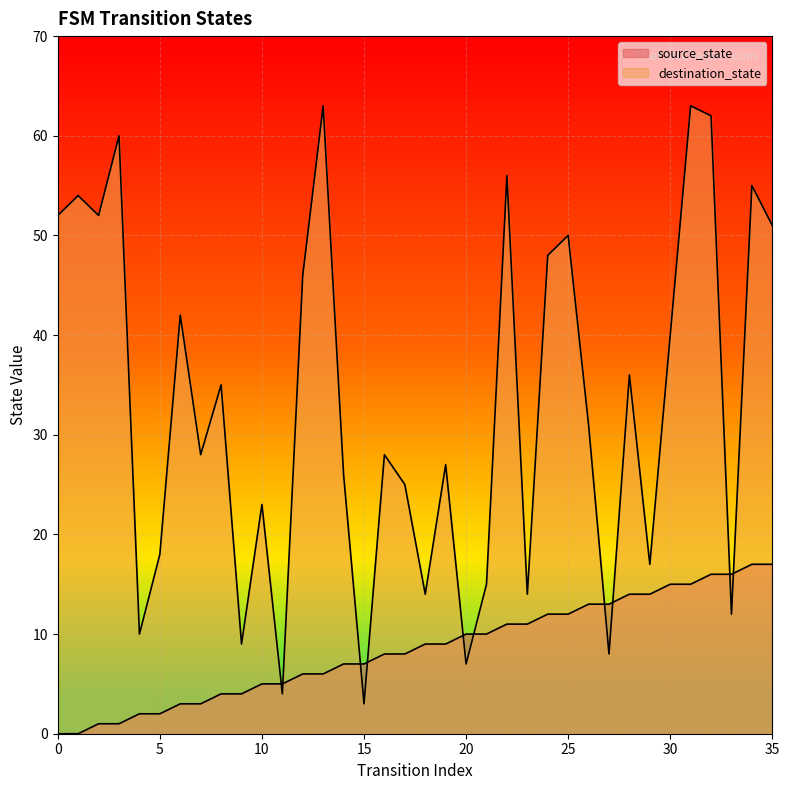

What is the spread (max minus min) of values at 28?

22